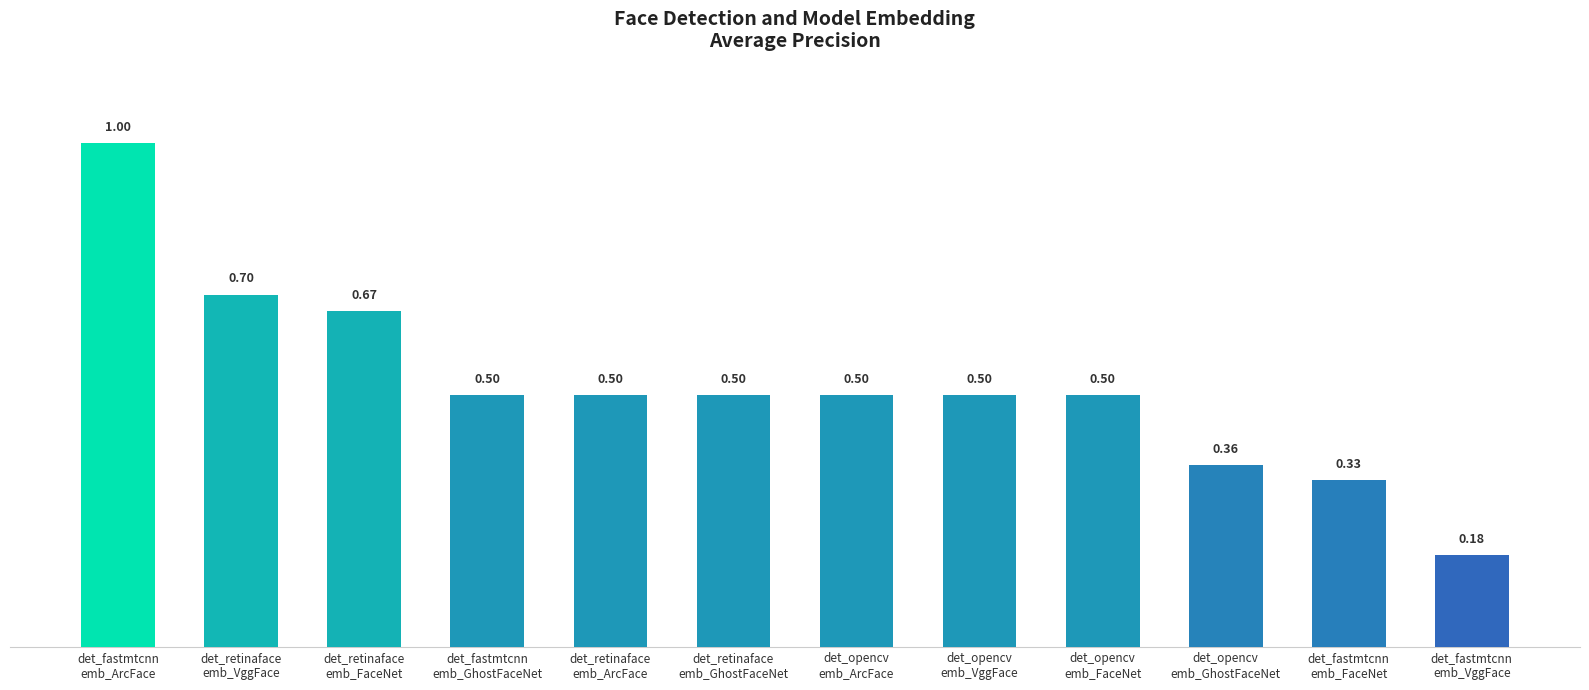

What is the difference between the maximum and second lowest values?

0.7